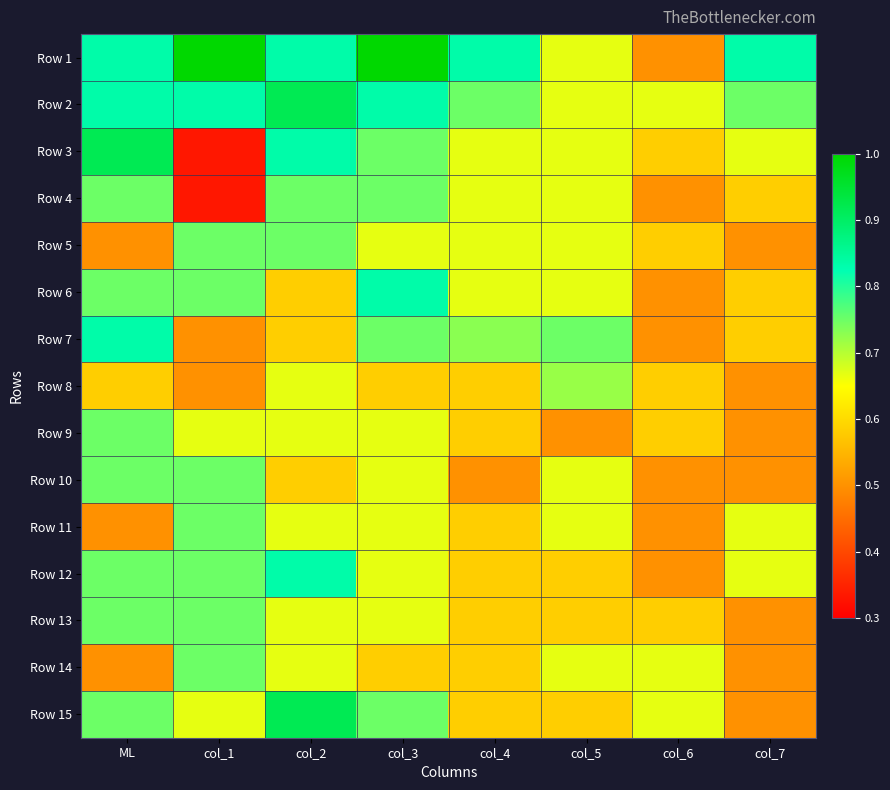

Which series changed the most between col_5 and col_7?

Row 8